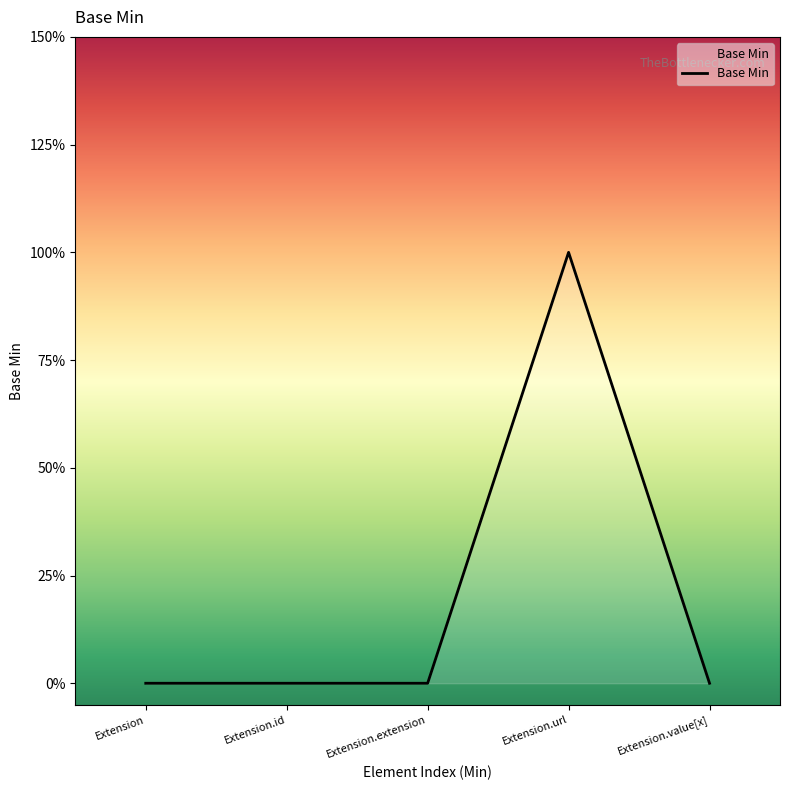

Does the chart have visible grid lines?

No